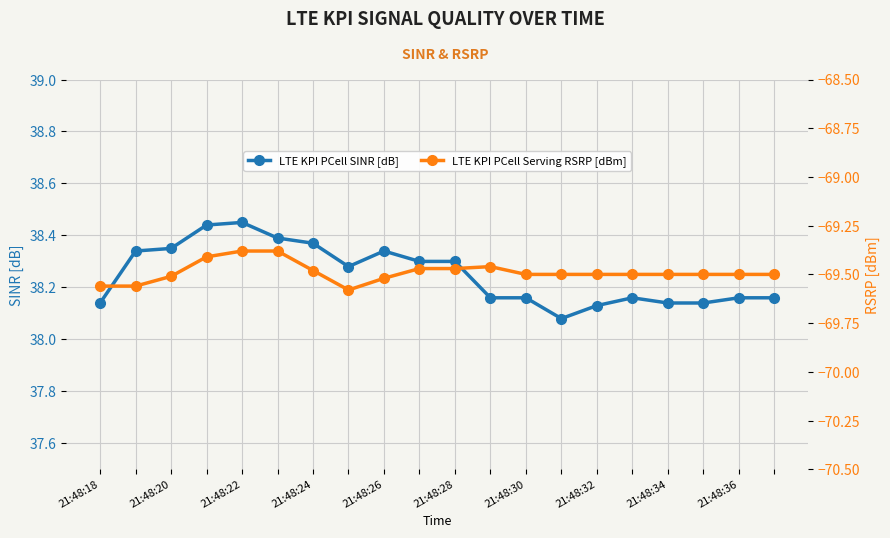

How many LTE KPI PCell SINR [dB] values are between 38 and 39?

20